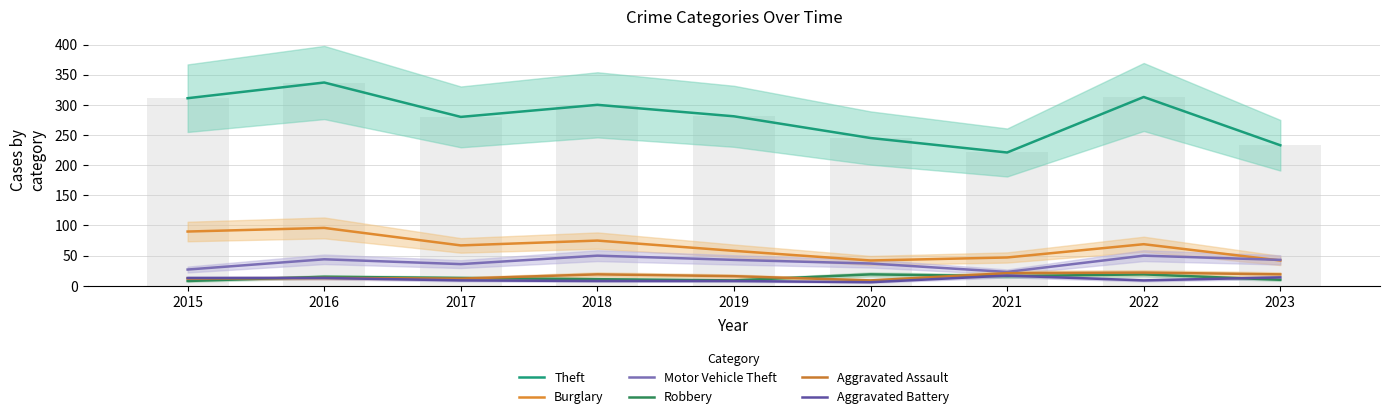

What is the total value across all series at 2022?

482